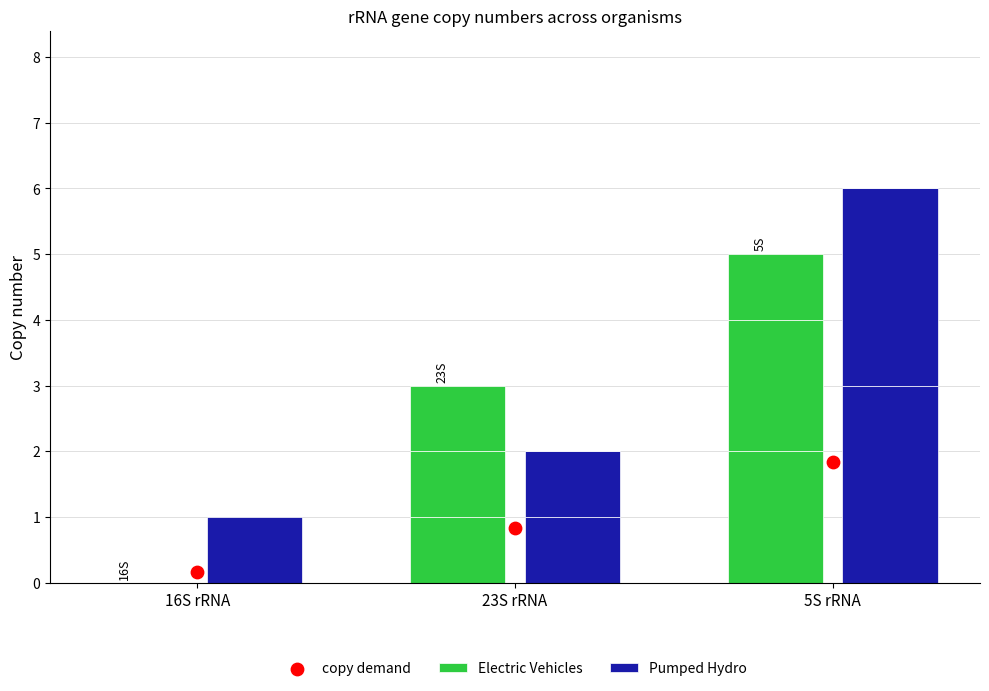

Which series reaches the maximum Y coordinate?

Pumped Hydro